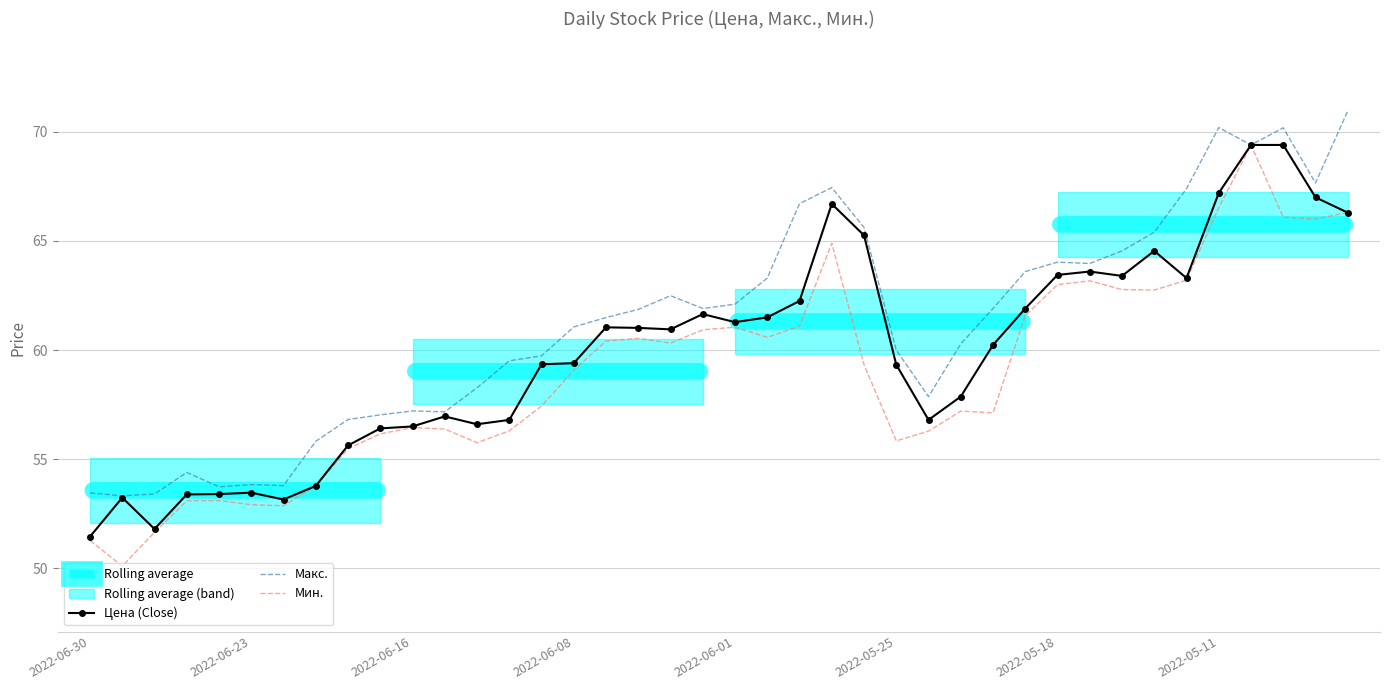

At how many categories does at least one series exceed 62?

17